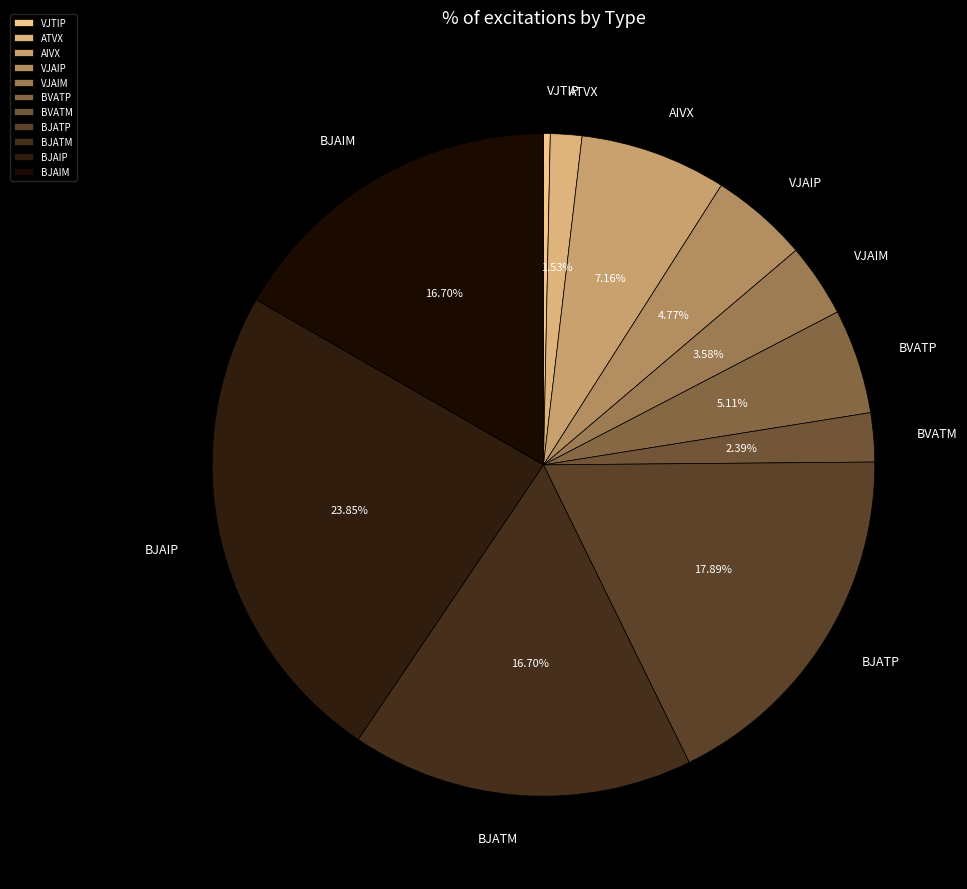

What is the largest slice in the pie chart?

BJAIP